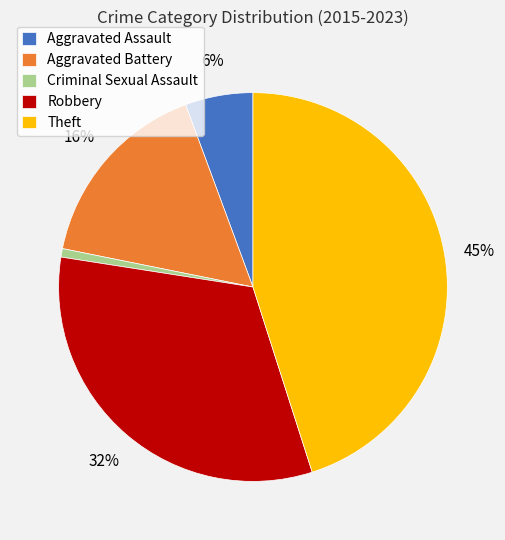

To the nearest percent, what portion does Theft represent?

45%